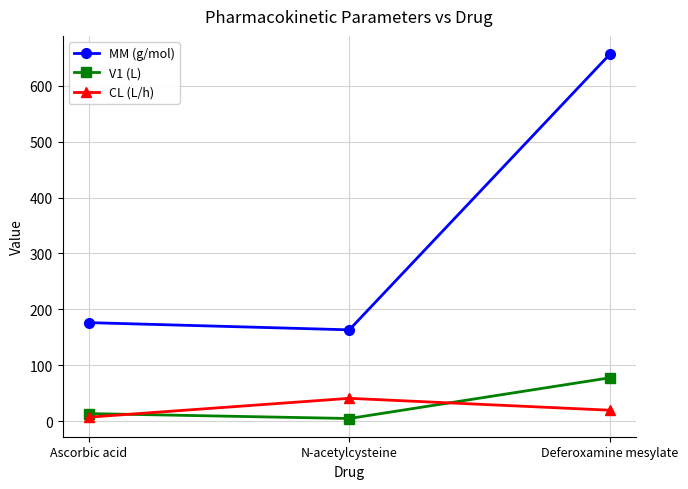

Which series changed the most between Ascorbic acid and N-acetylcysteine?

CL (L/h)